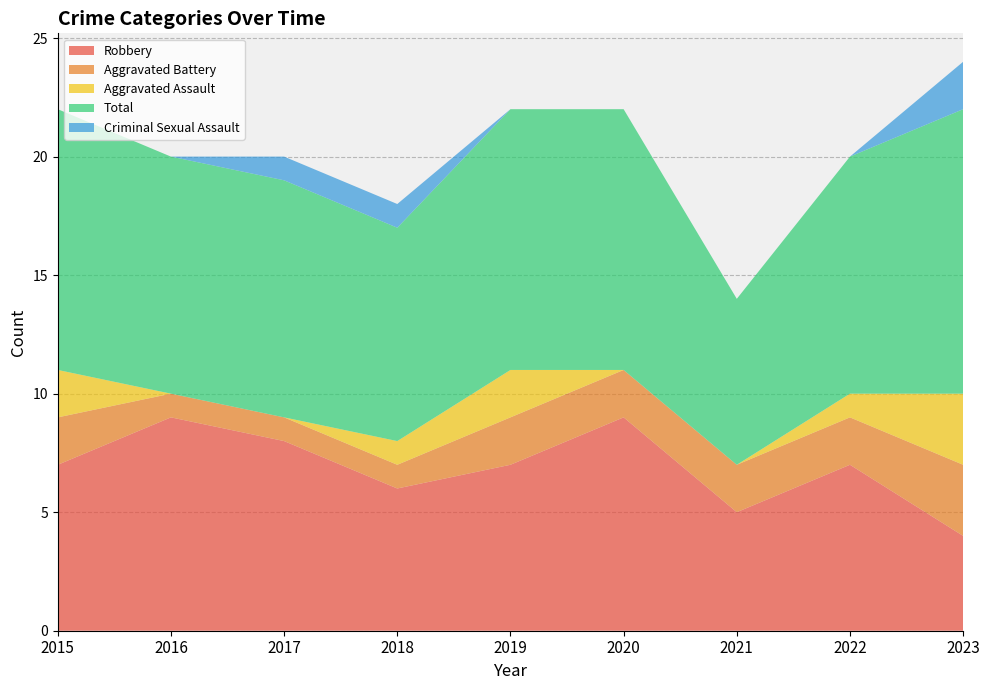

Reading left to right, list all the values displayed in this chart.

Robbery: 7	9	8	6	7	9	5	7	4
Aggravated Battery: 2	1	1	1	2	2	2	2	3
Aggravated Assault: 2	0	0	1	2	0	0	1	3
Total: 11	10	10	9	11	11	7	10	12
Criminal Sexual Assault: 0	0	1	1	0	0	0	0	2